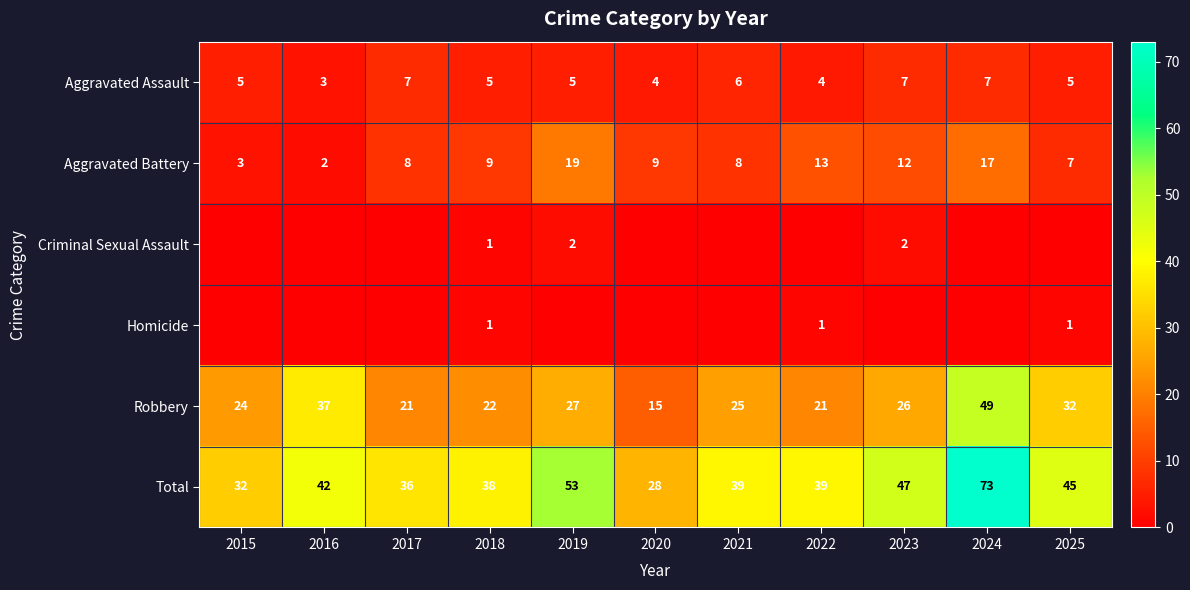

What is the greatest value displayed?

73